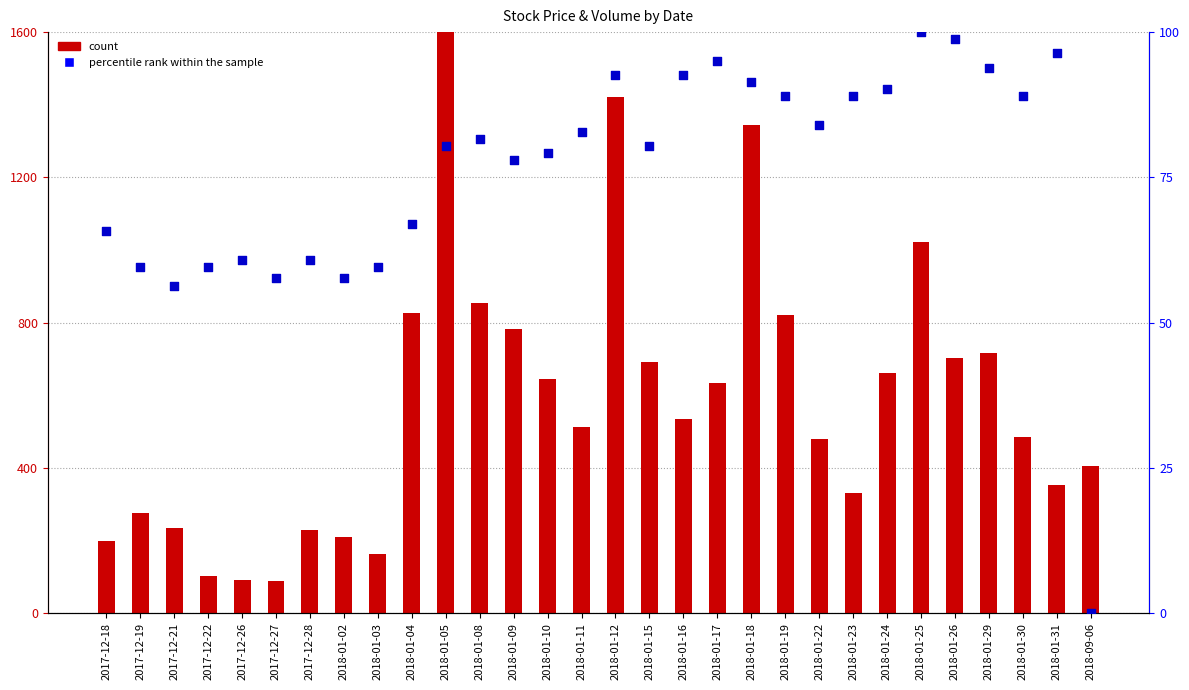

Is the value of count at 2018-01-24 greater than the value of percentile rank within the sample at 2018-09-06?

Yes